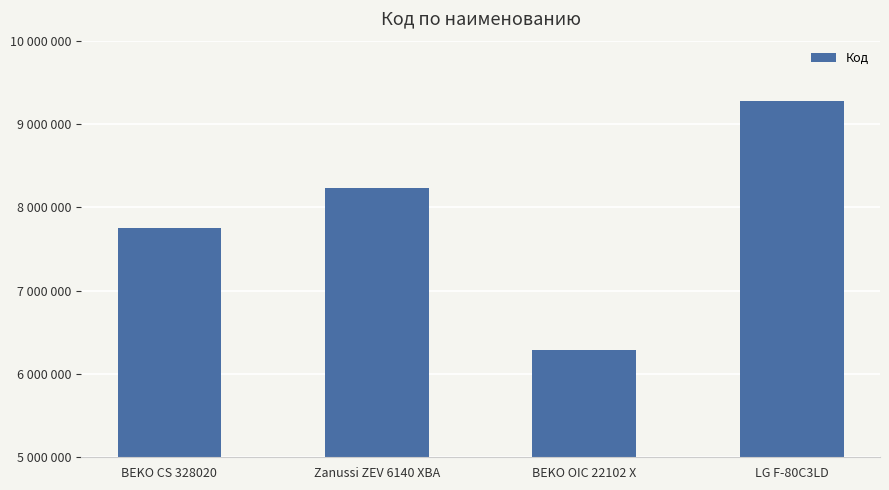

What is the difference between the values at BEKO OIC 22102 X and Zanussi ZEV 6140 XBA?

1938578